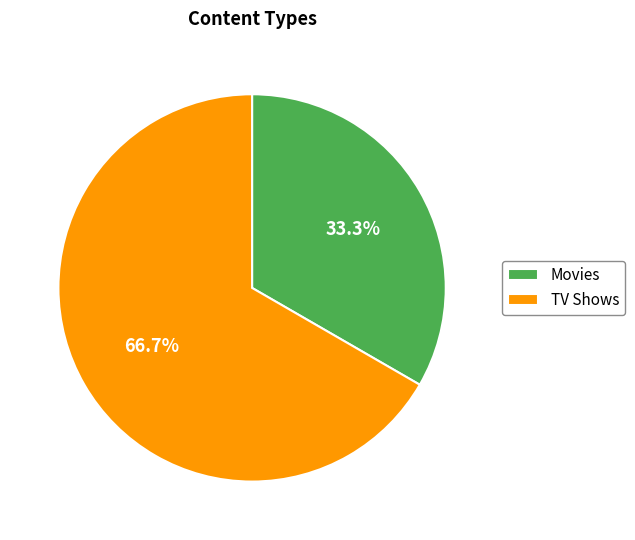

Rank the categories by value from highest to lowest.

TV Shows, Movies